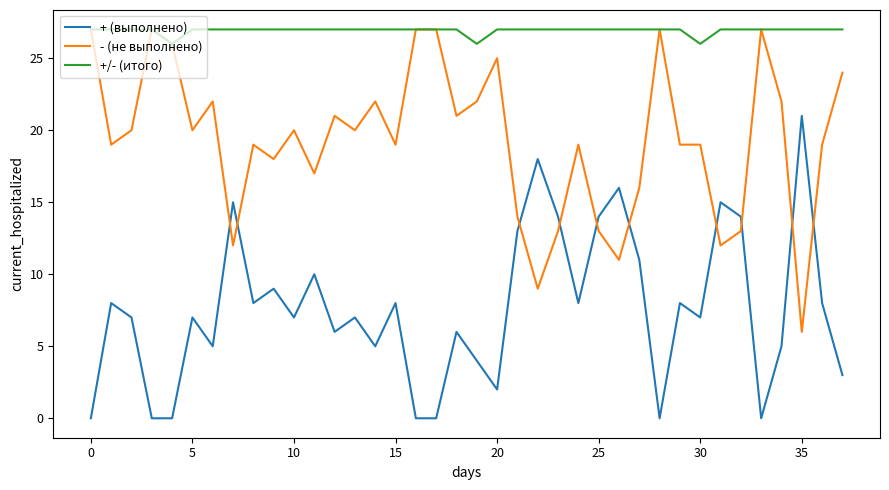

What is the average value of the +/- (итого) series?

27